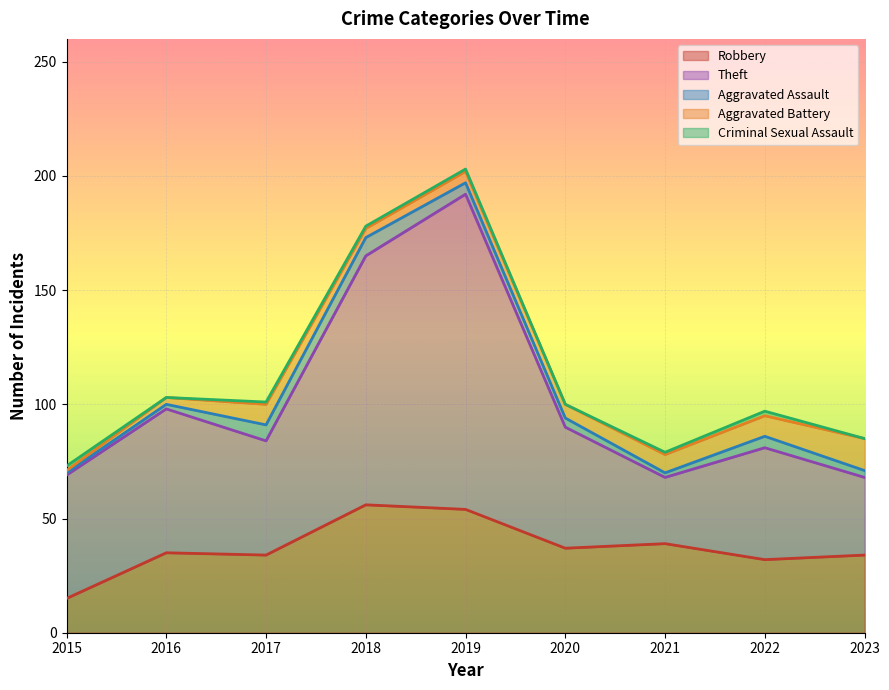

At which category does Aggravated Assault reach its first local peak?

2018